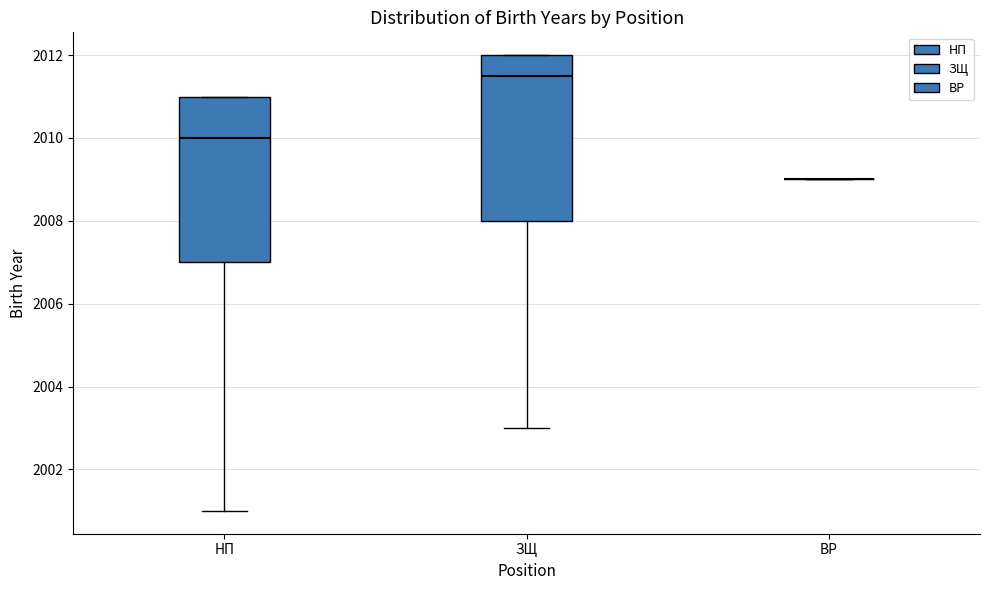

Where does the median line of the box for ЗЩ sit on the y-axis? The values are not printed on the chart, so give them approximately, as read against the axis.

2011.6